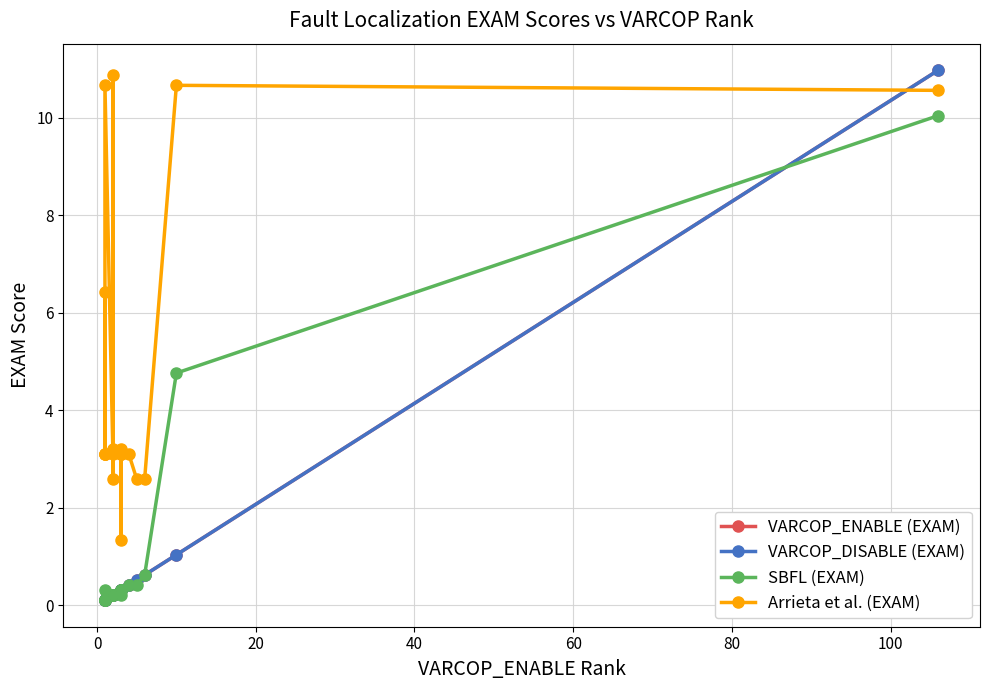

Is it true that VARCOP_ENABLE (EXAM) equals 0.1 at 80?

False